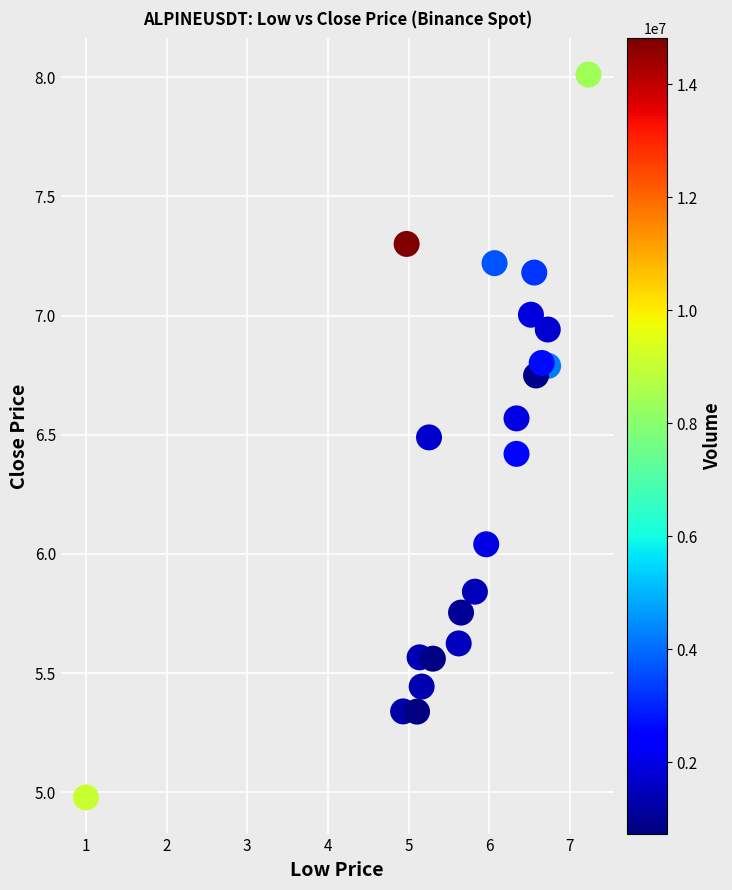

What is the range of Y values (max minus min)?

3.0